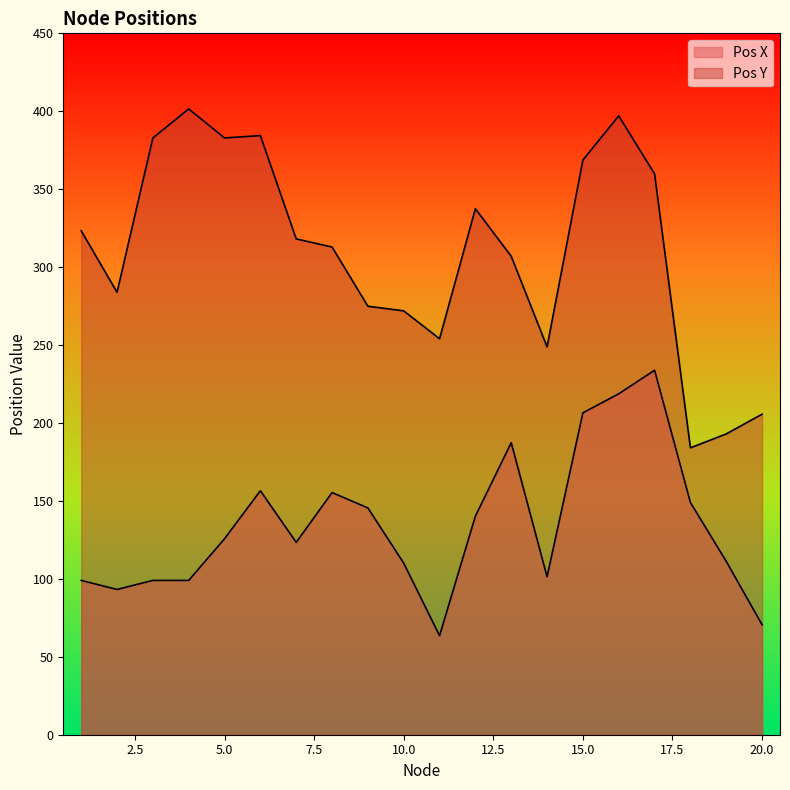

At which category does the chart reach its peak across all series?

4